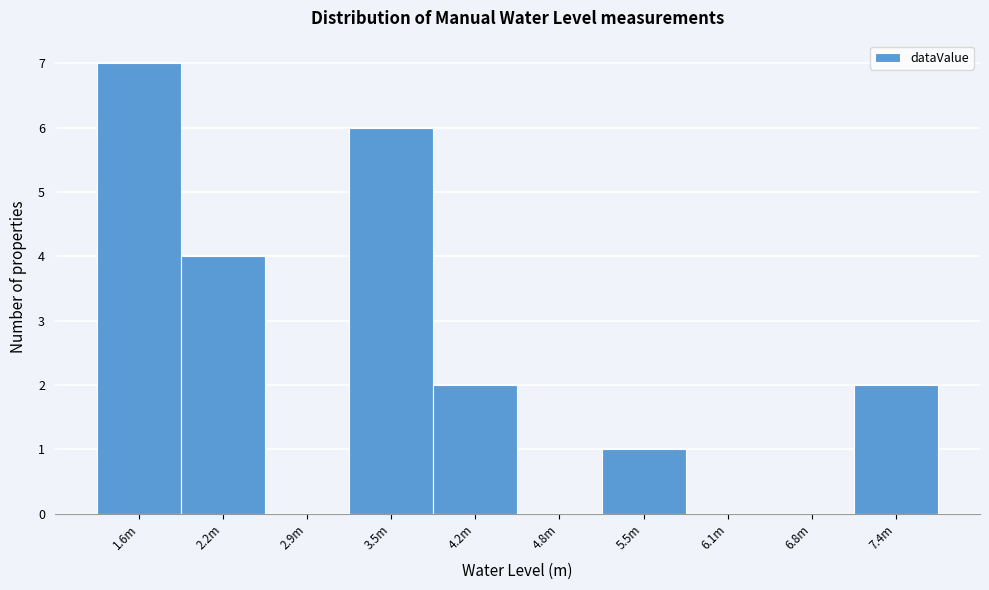

Reading left to right, transcribe all the data shown in this chart.

1.6m=7	2.2m=4	2.9m=0	3.5m=6	4.2m=2	4.8m=0	5.5m=1	6.1m=0	6.8m=0	7.4m=2